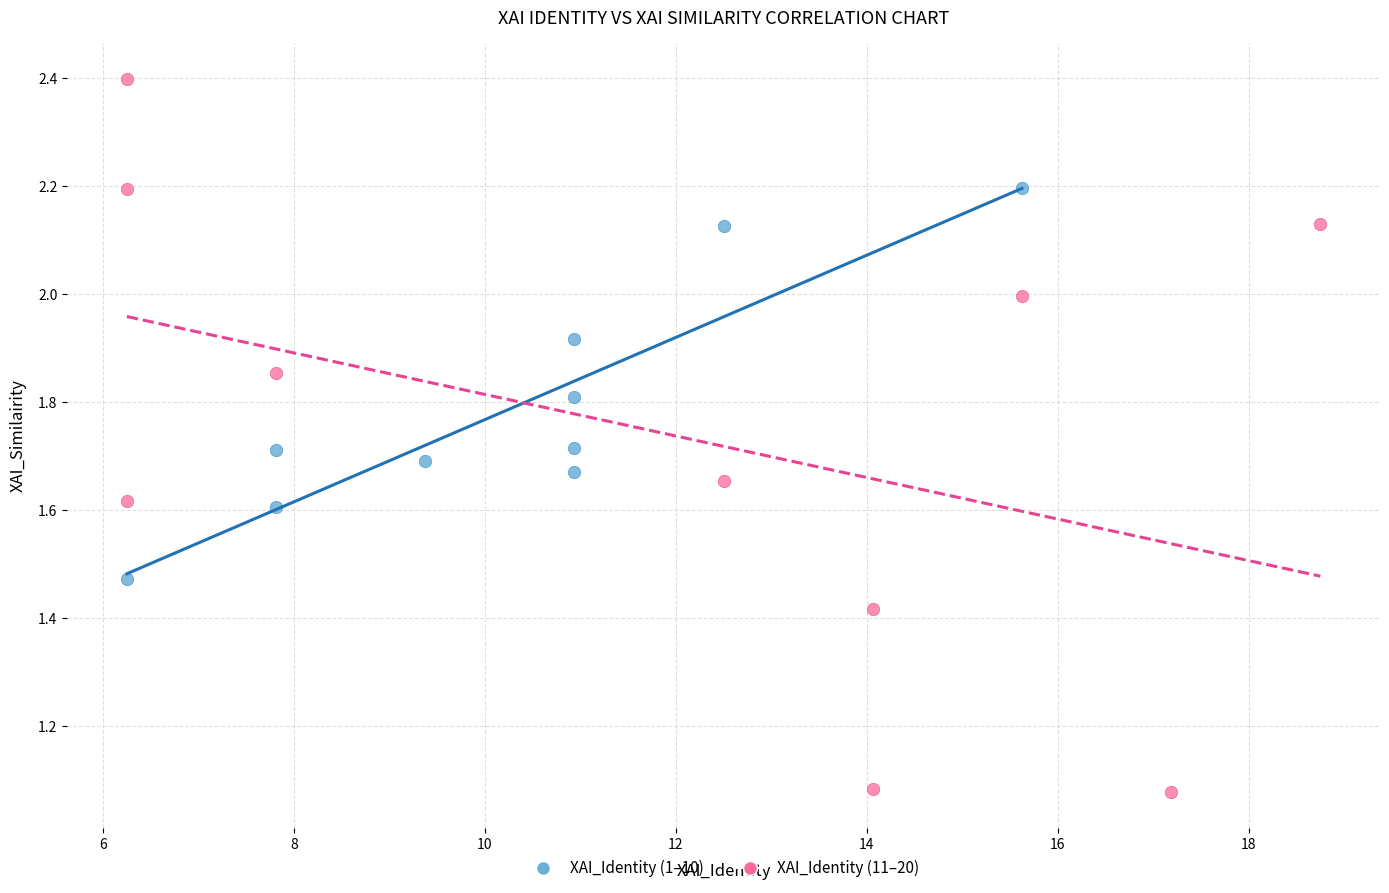

Which series contains the highest Y value?

XAI_Identity (11–20)